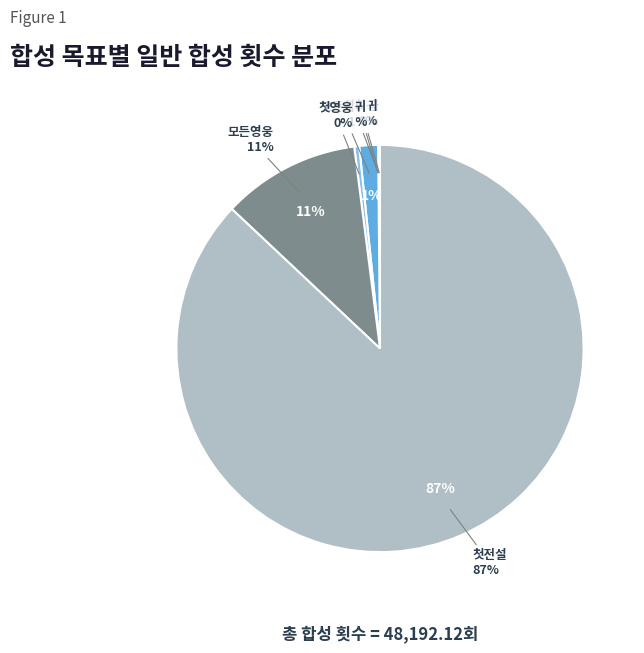

What is the change in value from 첫고급 to 첫전설?

+41935.6